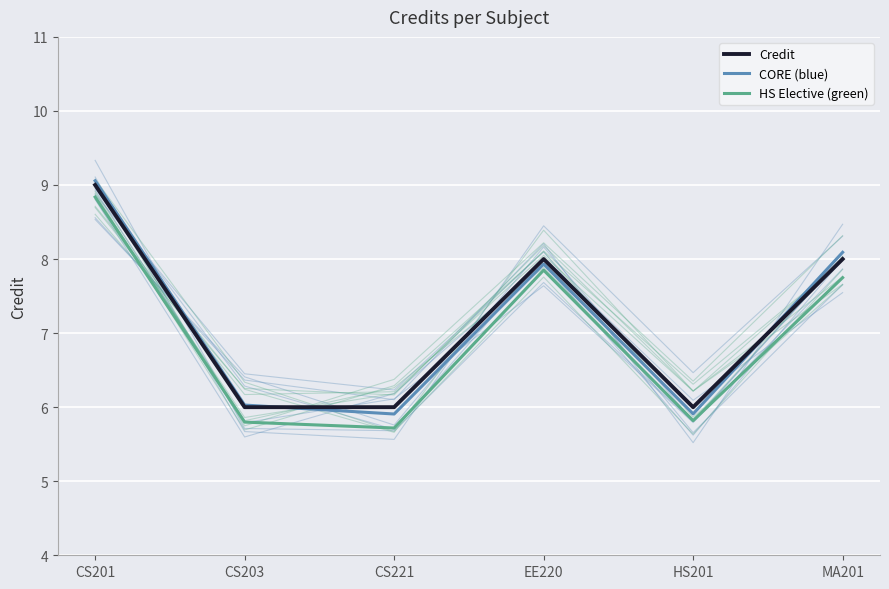

What is the spread (max minus min) of values at CS203?

0.2